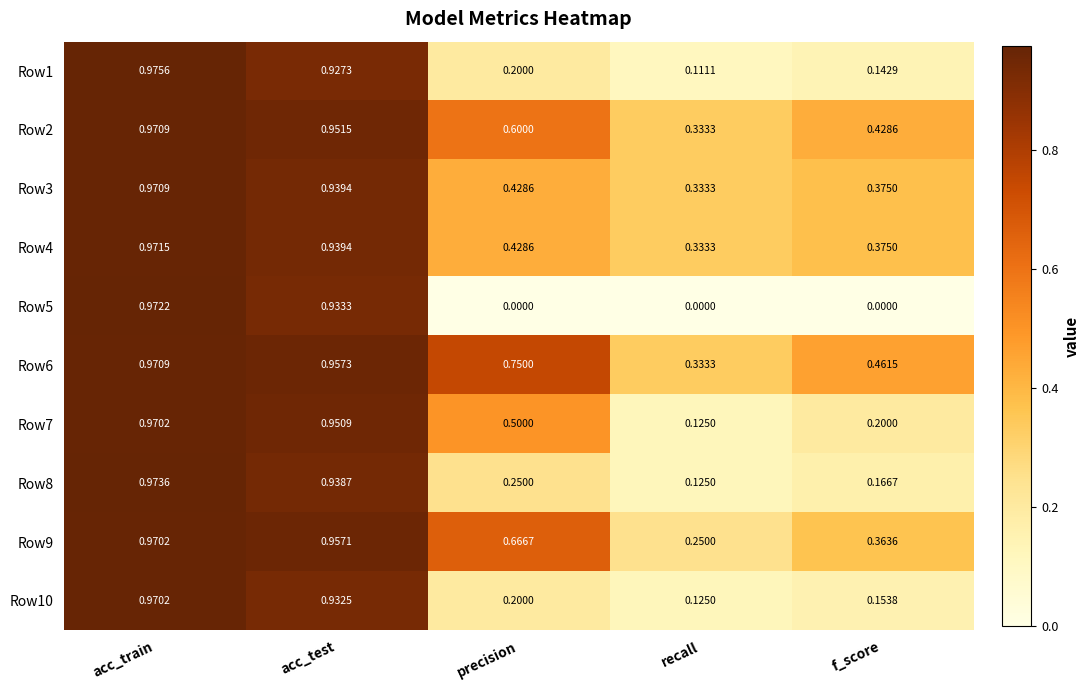

Which category has the lowest value in the Row1 series?

recall